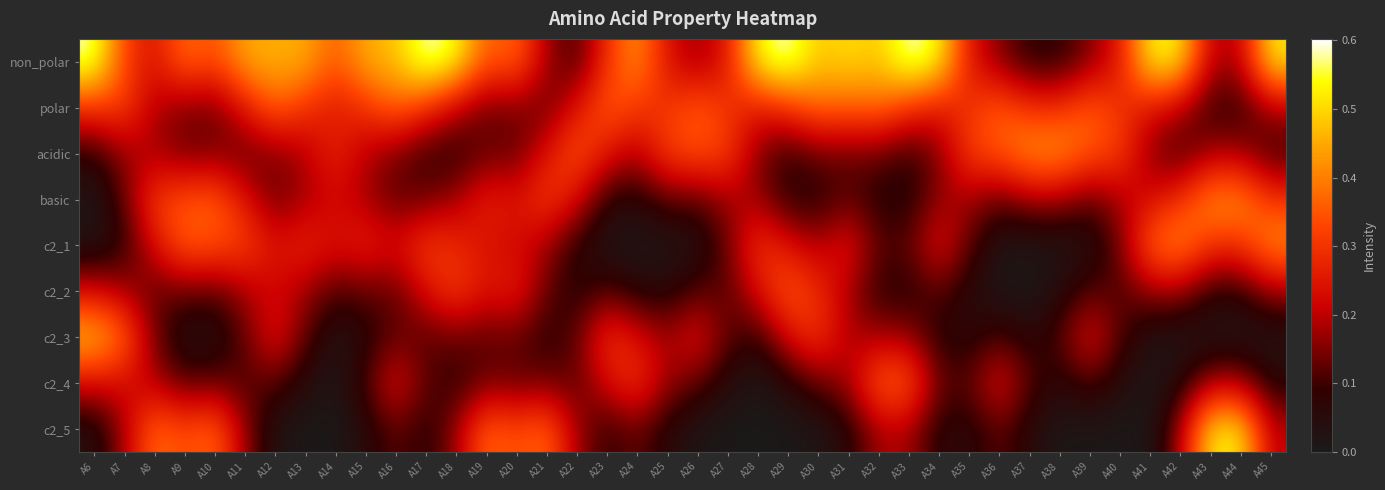

What is the greatest value displayed?

0.6